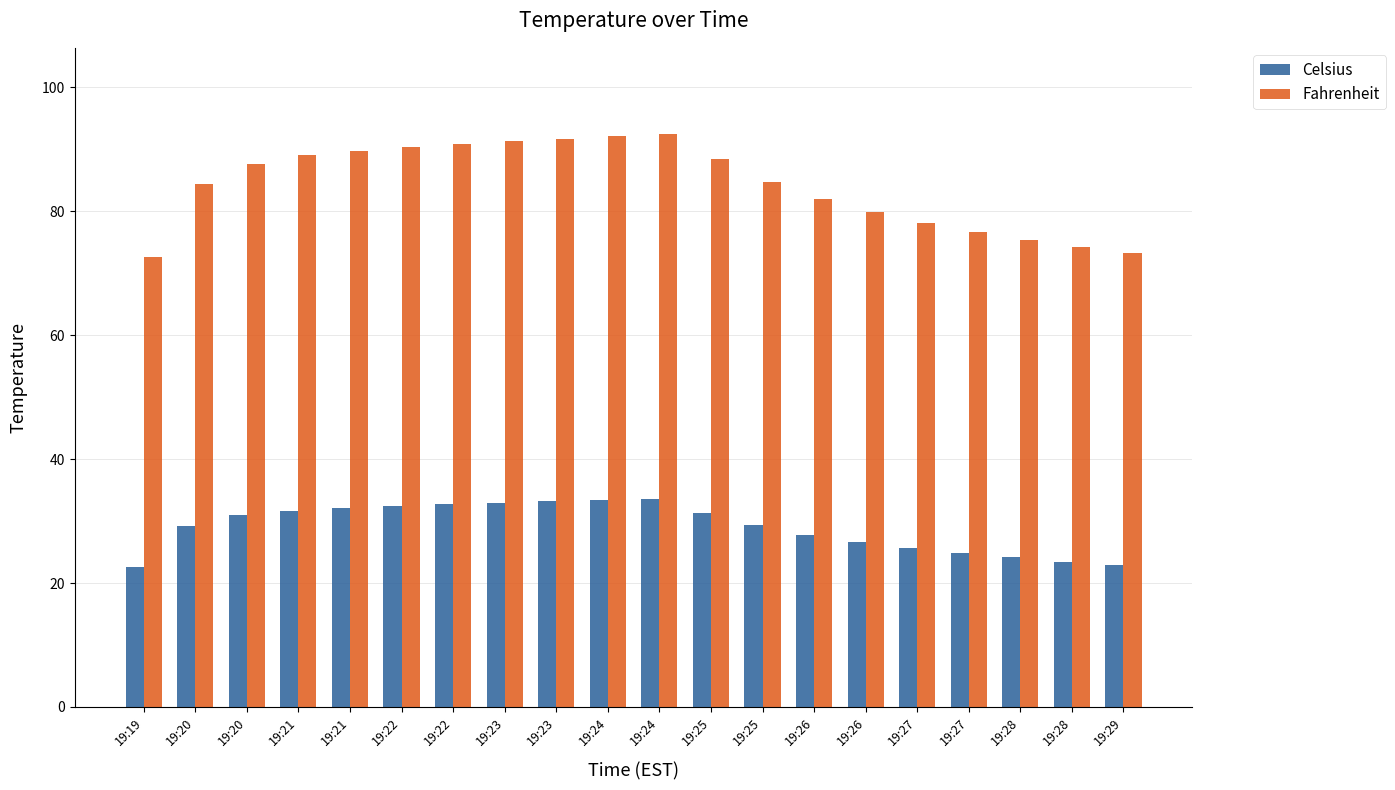

Read the Fahrenheit value at 19:22.

90.8